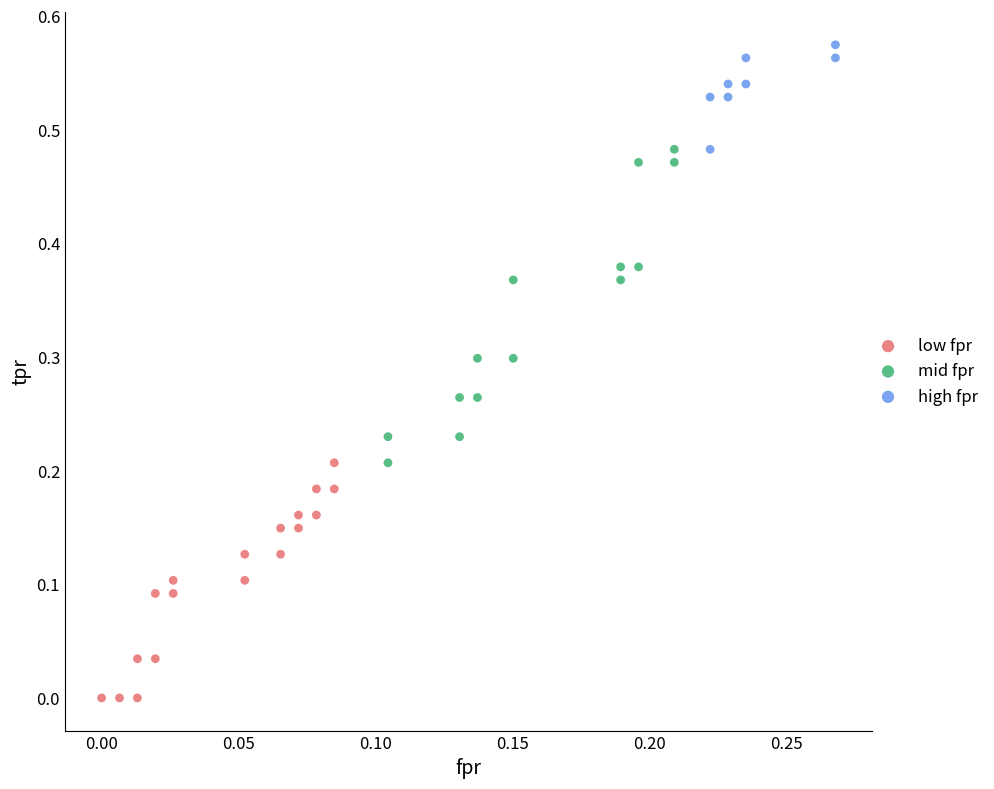

What are all the series names shown in the legend?

low fpr, mid fpr, high fpr